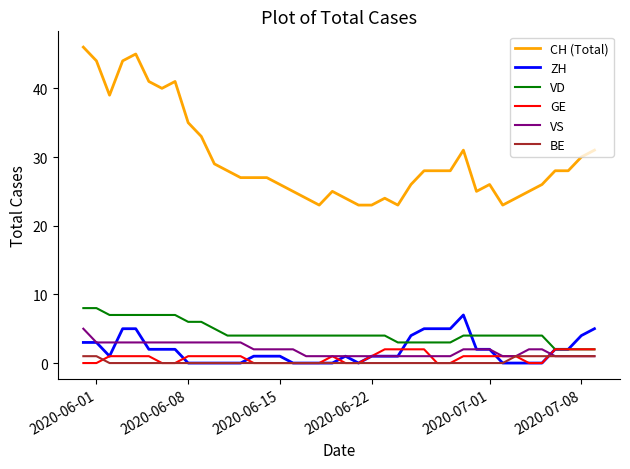

Which series has the largest range (max minus min)?

CH (Total)